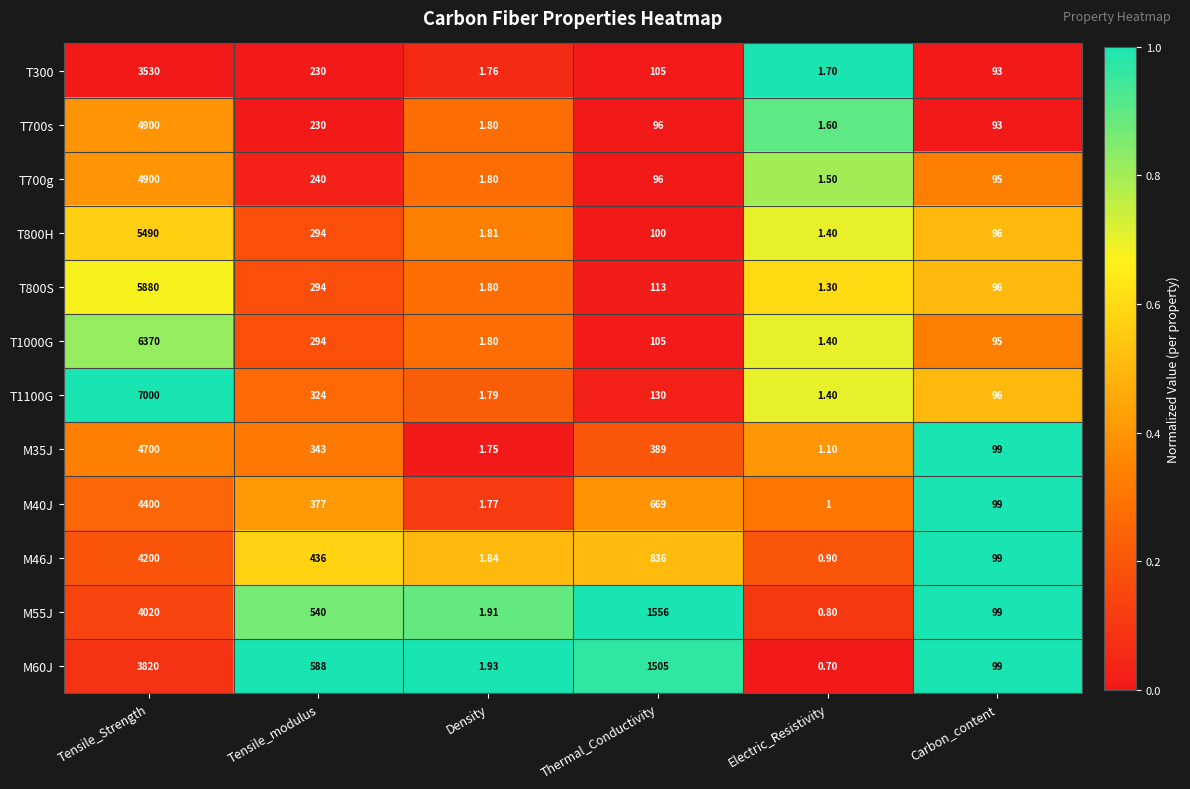

Is the value of T800H at Electric_Resistivity greater than the value of M60J at Density?

No